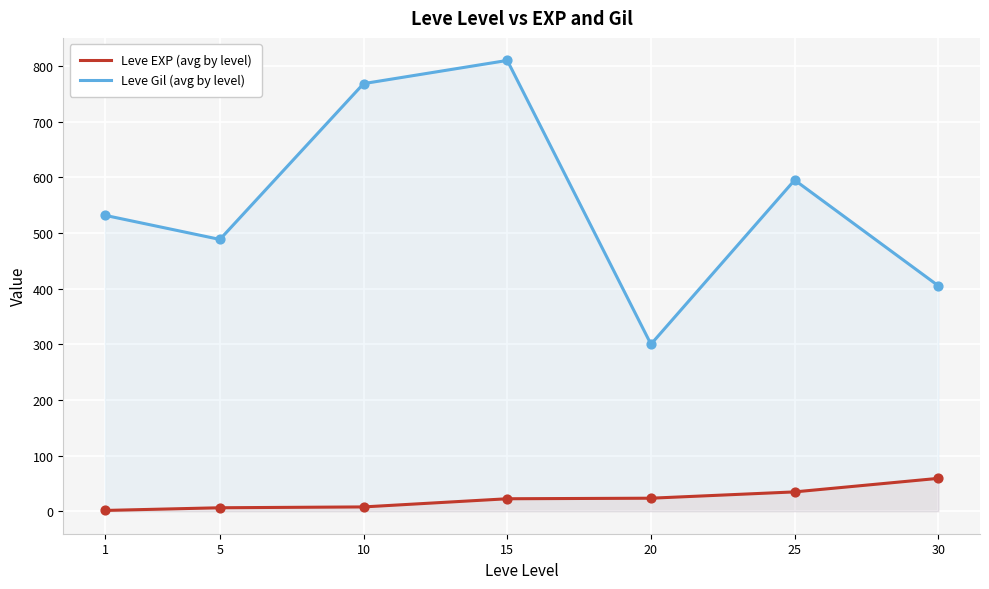

At which category is the sum across all series the highest?

15